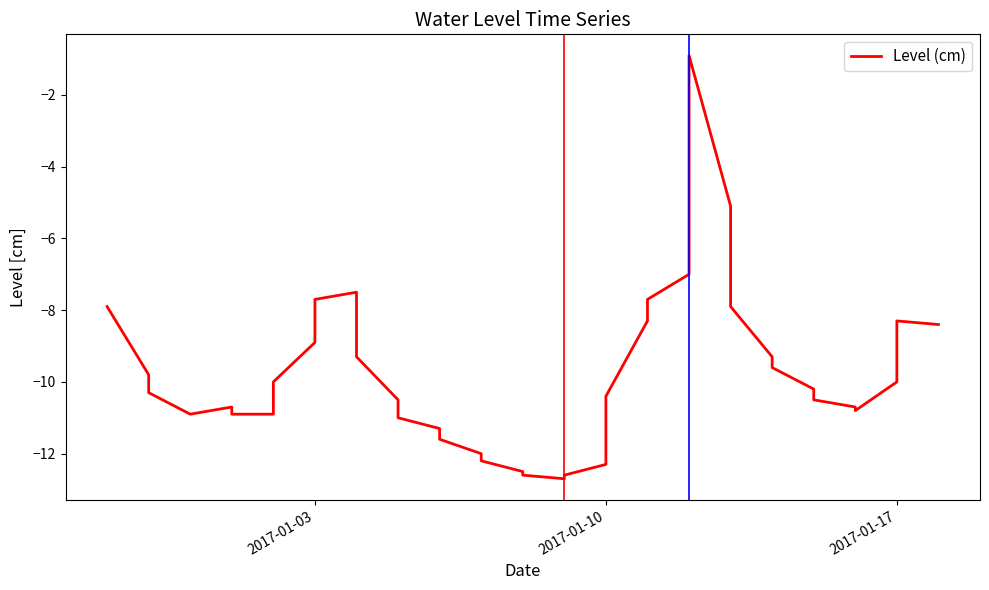

What is the greatest value displayed?

-0.9